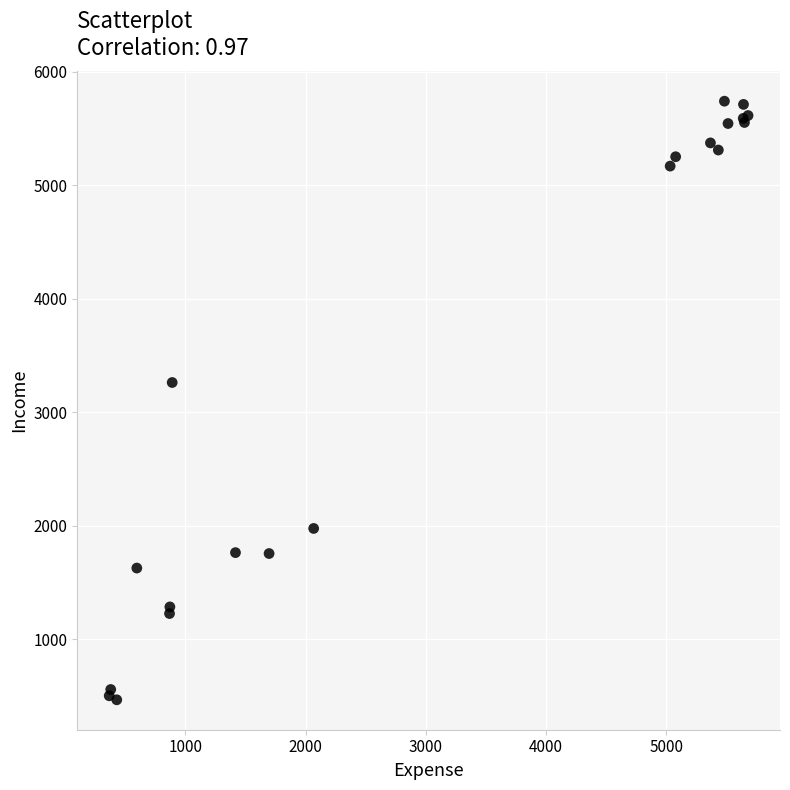

What Y value in the scatter plot is closest to 3104?

3262.7